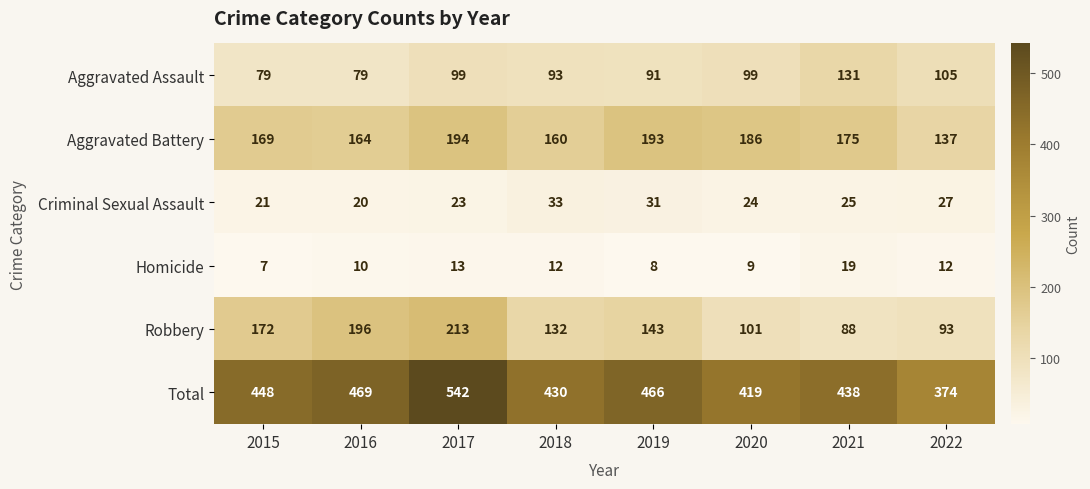

At 2021, list the series in order from largest to smallest.

Total, Aggravated Battery, Aggravated Assault, Robbery, Criminal Sexual Assault, Homicide